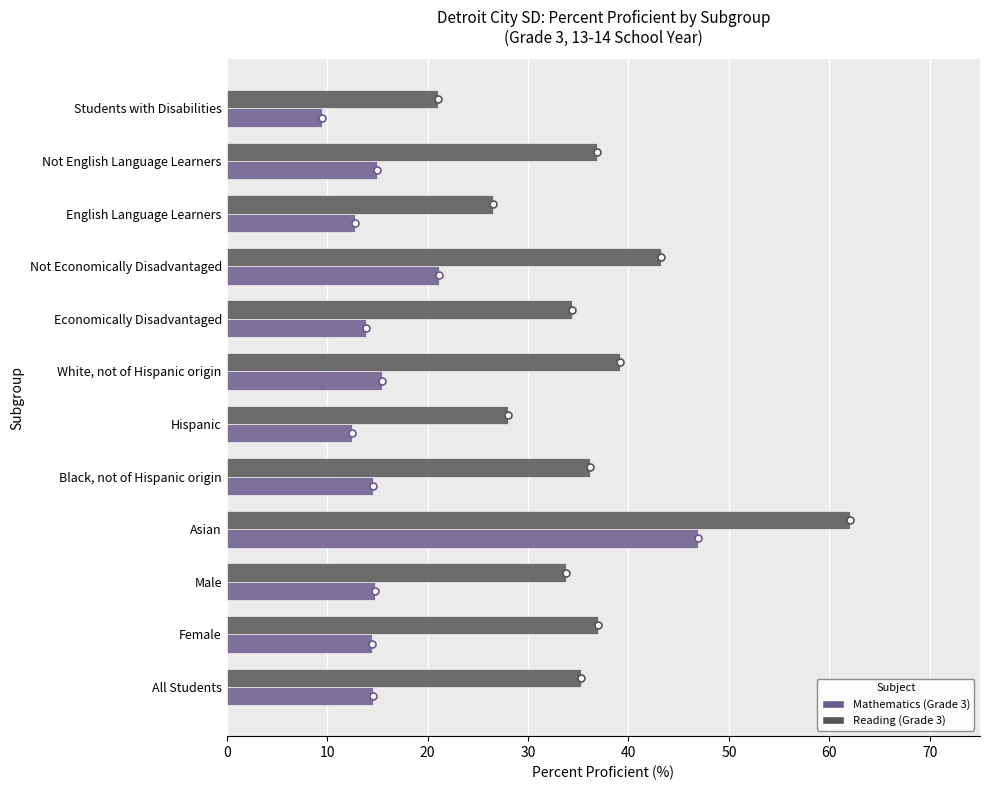

What is the spread (max minus min) of values at Asian?

15.2